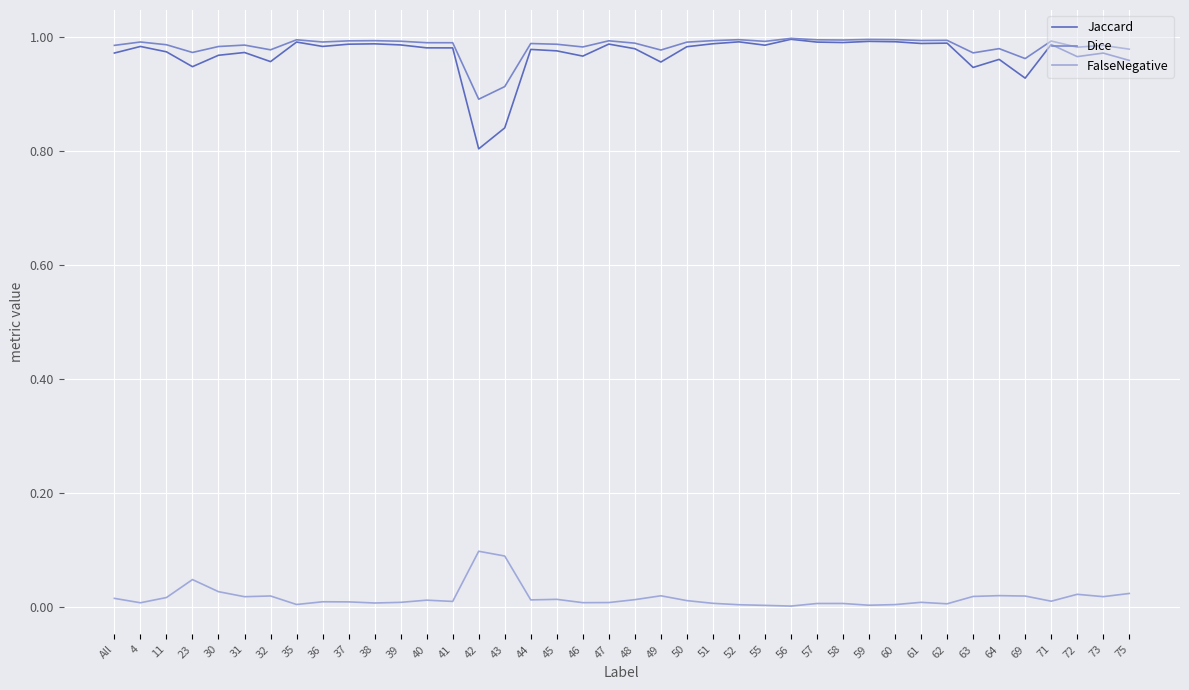

Which series has the widest spread of values?

Jaccard